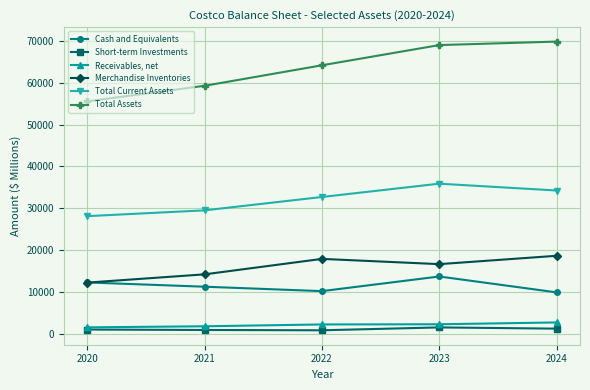

What is the spread (max minus min) of values at 2024?

68593